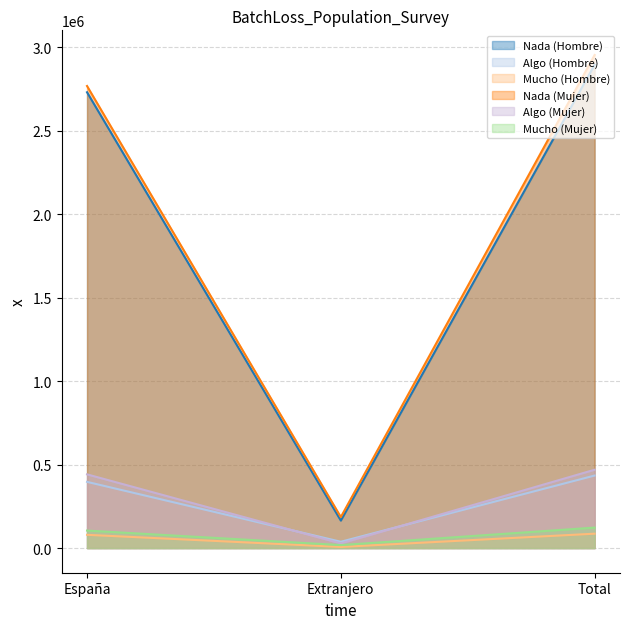

How many lines are shown in the chart?

6